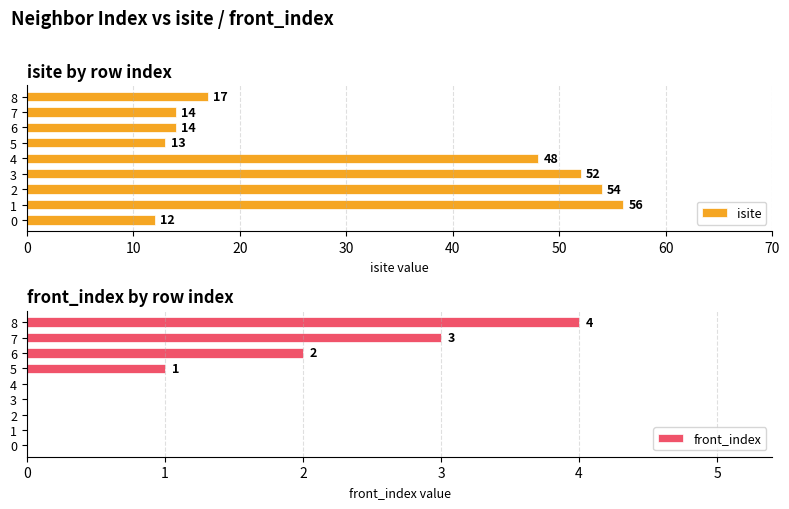

How many distinct data groups are displayed?

2